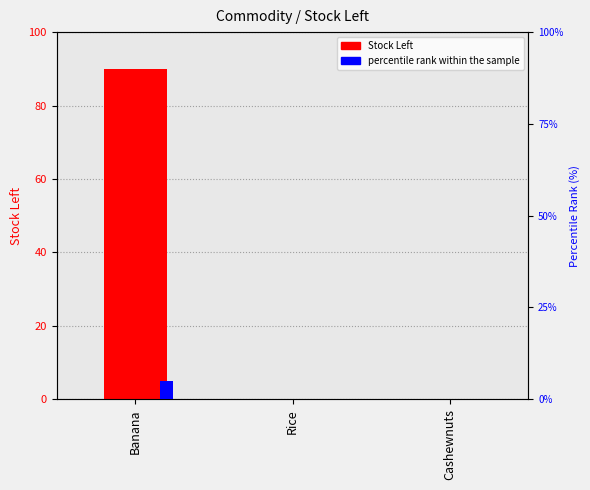

What position from the right is Banana?

3